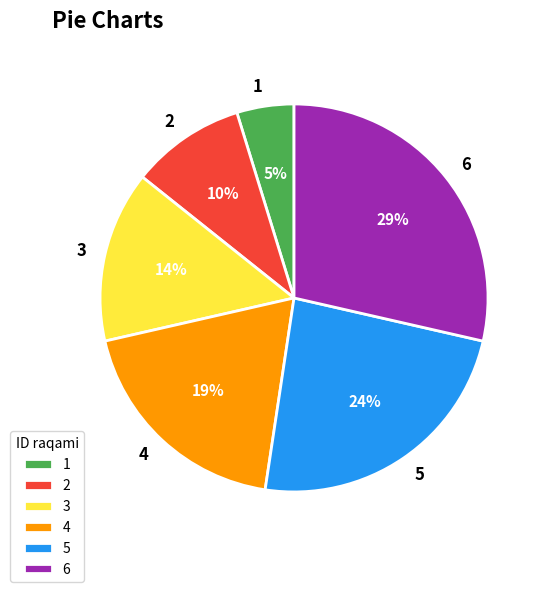

True or false: 5 accounts for 38% of the total.

False